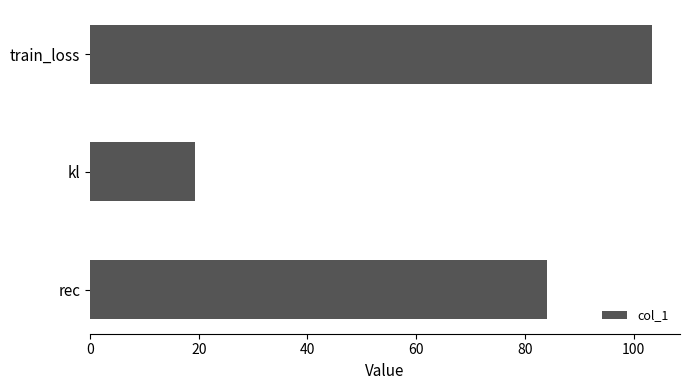

What is the value of the 2nd bar from the top?

19.4